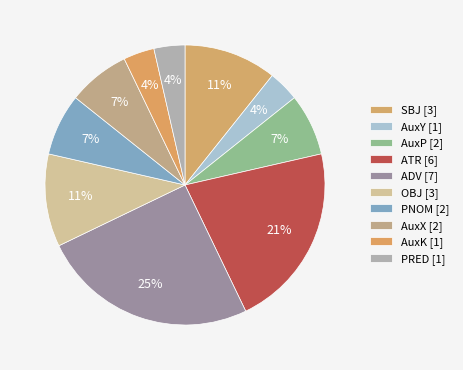

Which slice is the smallest?

AuxY